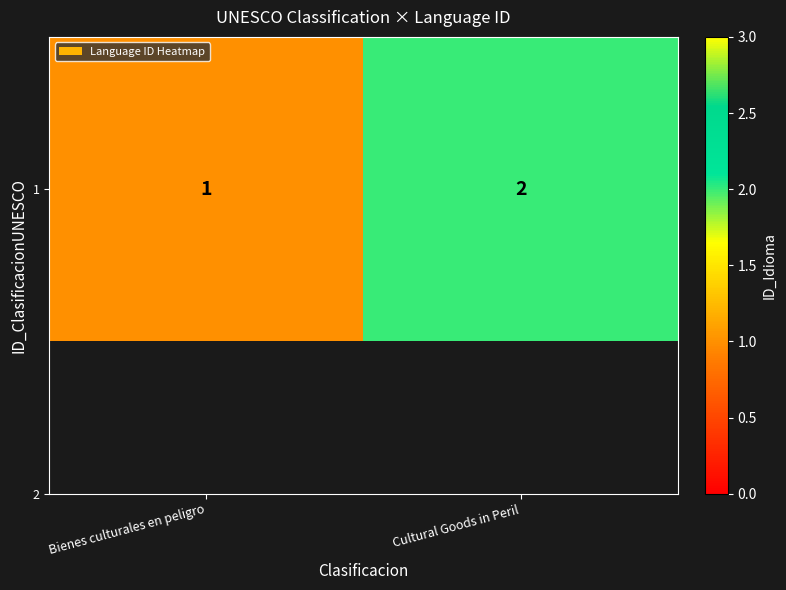

Reading right to left, extract all data points from this chart.

Cultural Goods in Peril=2	Bienes culturales en peligro=1